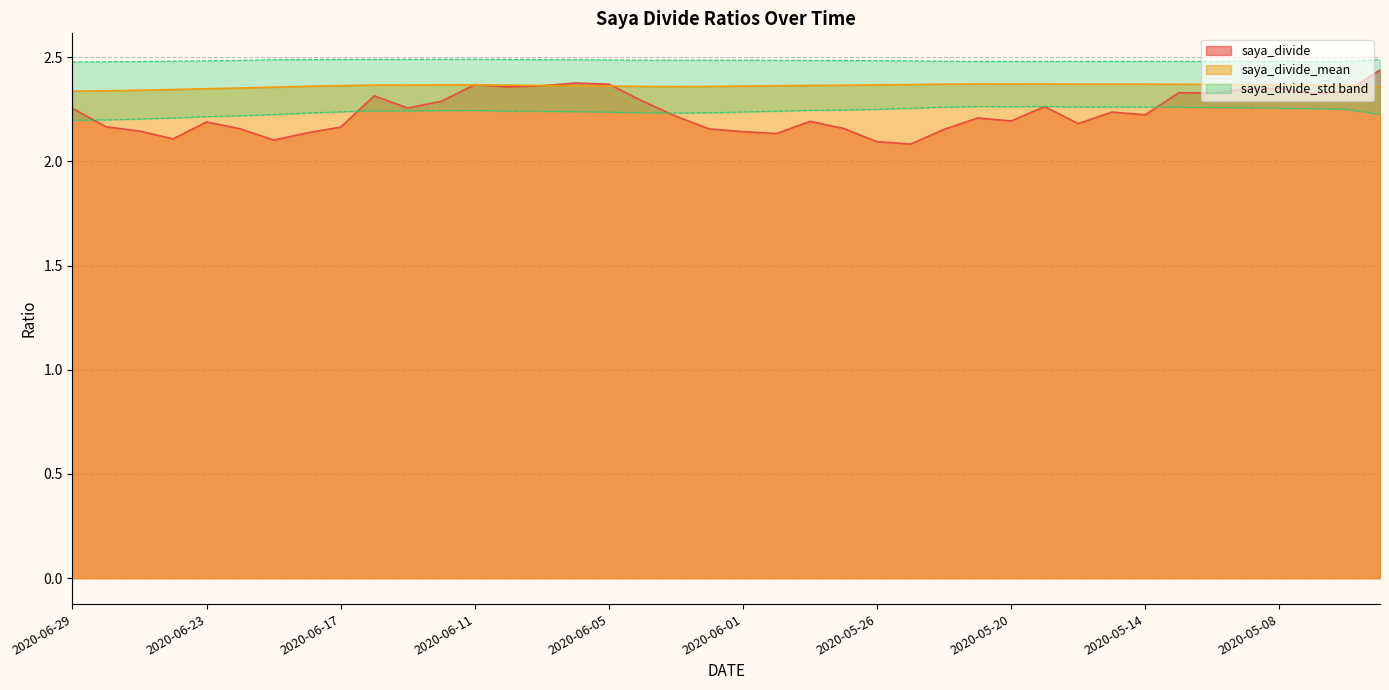

How many interior local peaks does the saya_divide_mean series have?

5